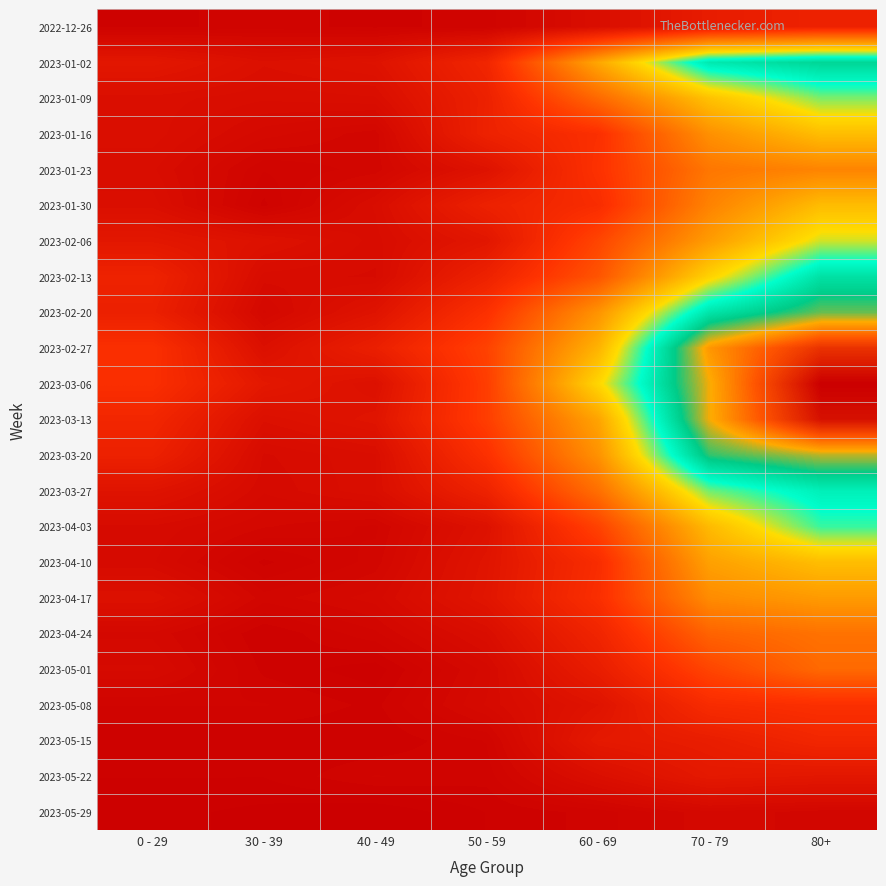

Which series has the largest range (max minus min)?

2023-03-06